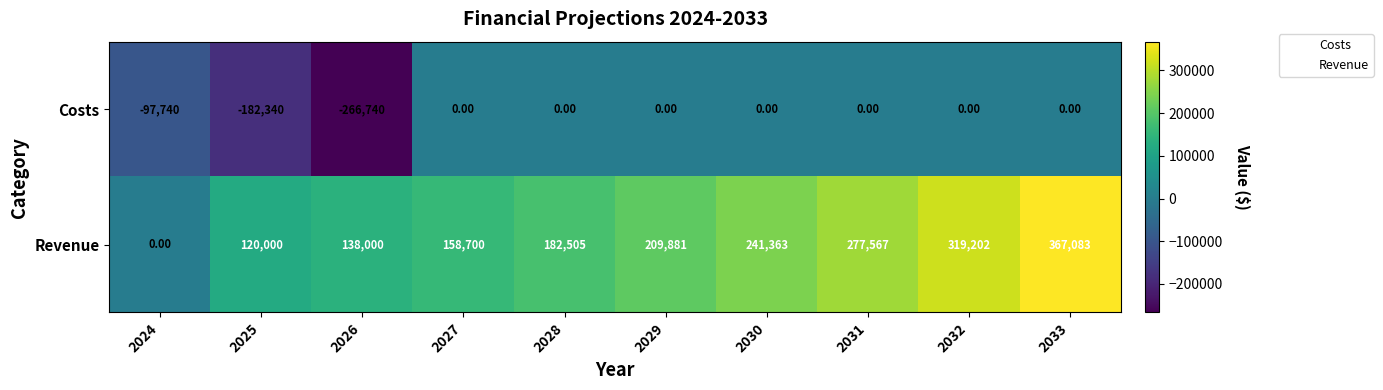

What is the spread (max minus min) of values at 2025?

302340